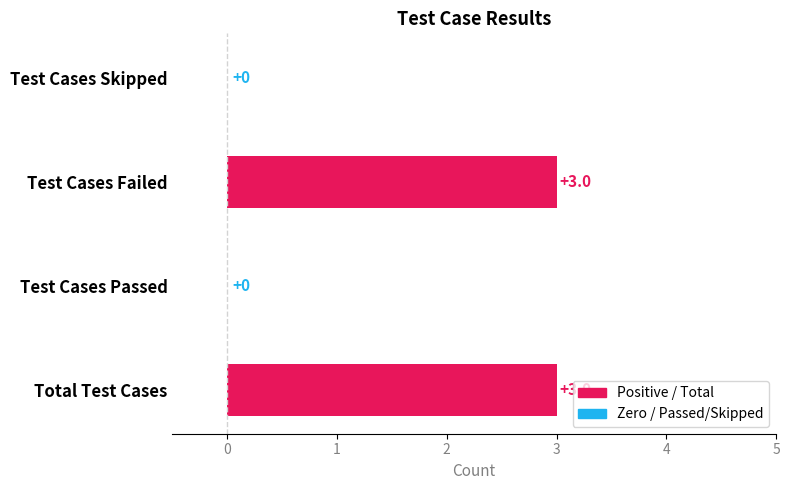

Reading top to bottom, what are all the values shown in this chart?

Test Cases Skipped=0	Test Cases Failed=3	Test Cases Passed=0	Total Test Cases=3